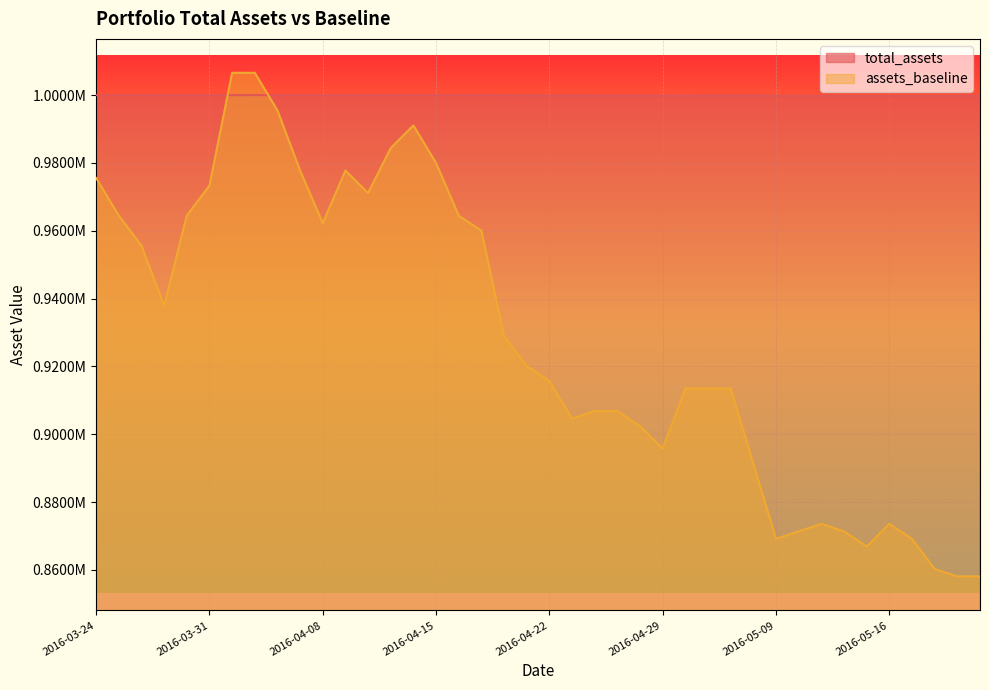

At how many categories does at least one series exceed 993727?

40